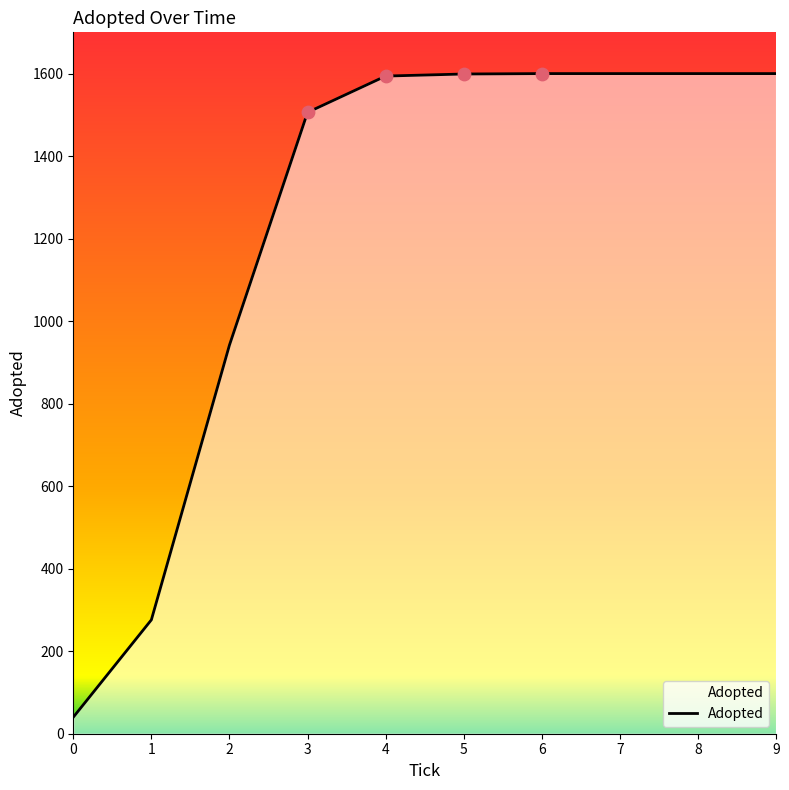

Between 9 and 0, which is larger?

9